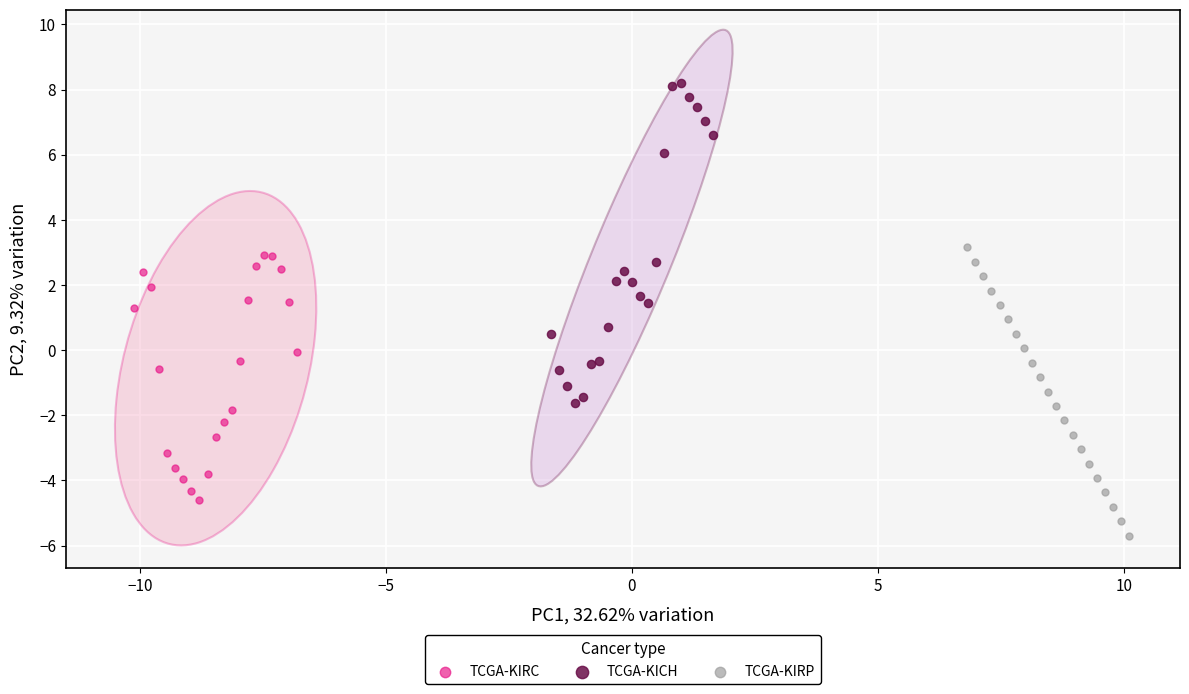

What are all the series names shown in the legend?

TCGA-KIRC, TCGA-KICH, TCGA-KIRP